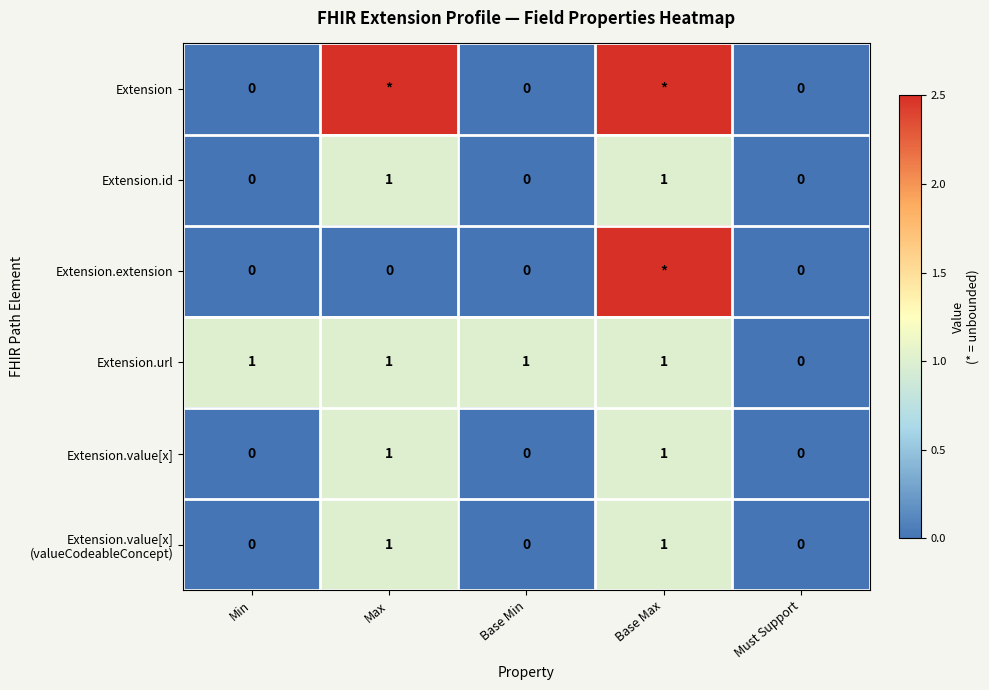

What is the difference between the Extension.id values at Max and Must Support?

1.0